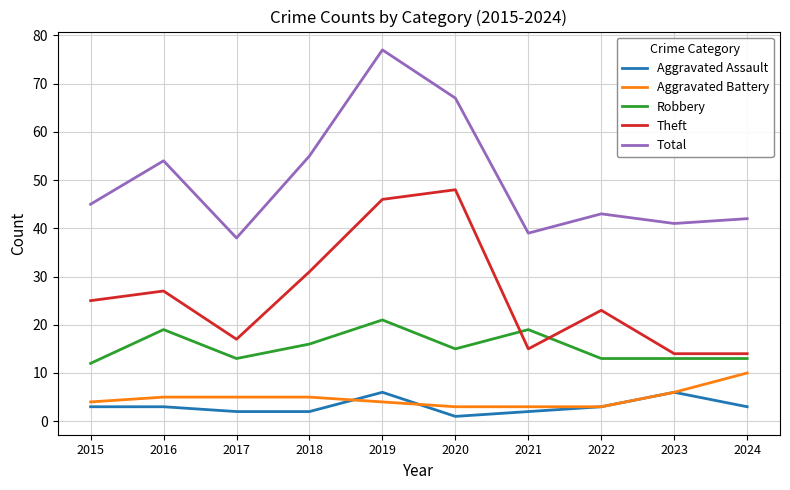

Reading right to left, extract all data points from this chart.

Aggravated Assault: 3	6	3	2	1	6	2	2	3	3
Aggravated Battery: 10	6	3	3	3	4	5	5	5	4
Robbery: 13	13	13	19	15	21	16	13	19	12
Theft: 14	14	23	15	48	46	31	17	27	25
Total: 42	41	43	39	67	77	55	38	54	45